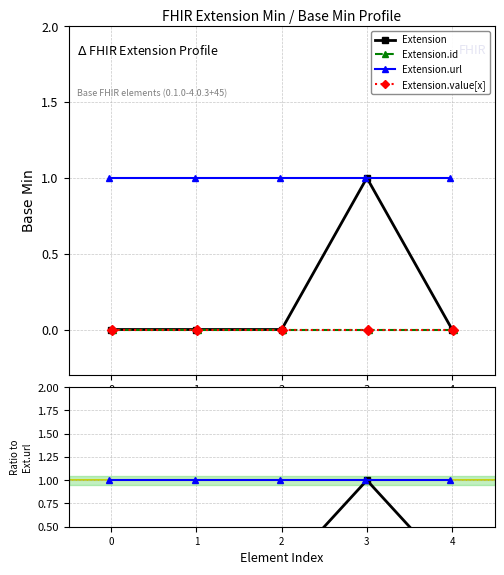

What is the total value across all series at 1?

1